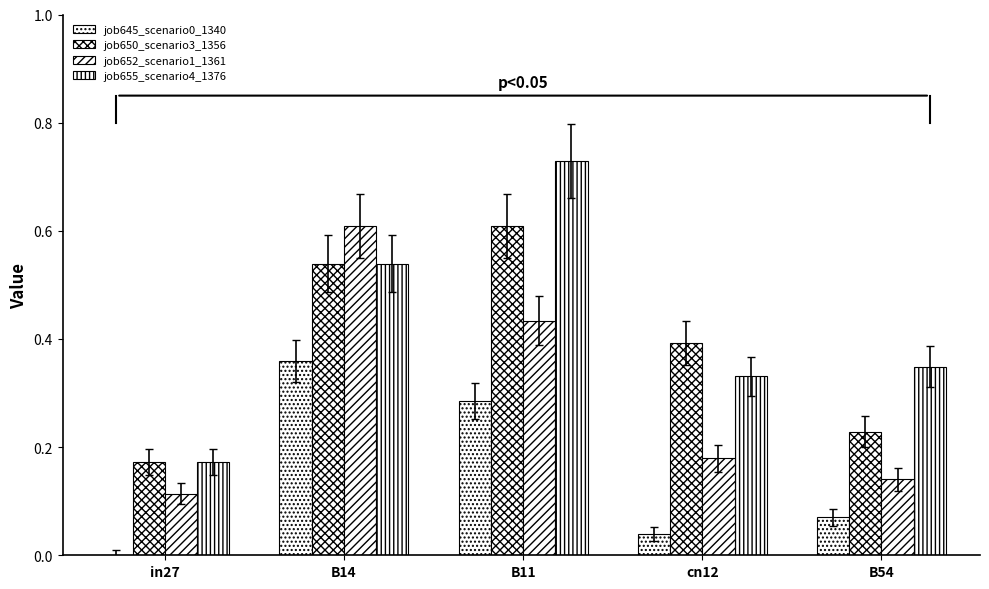

What position from the left is B54?

5